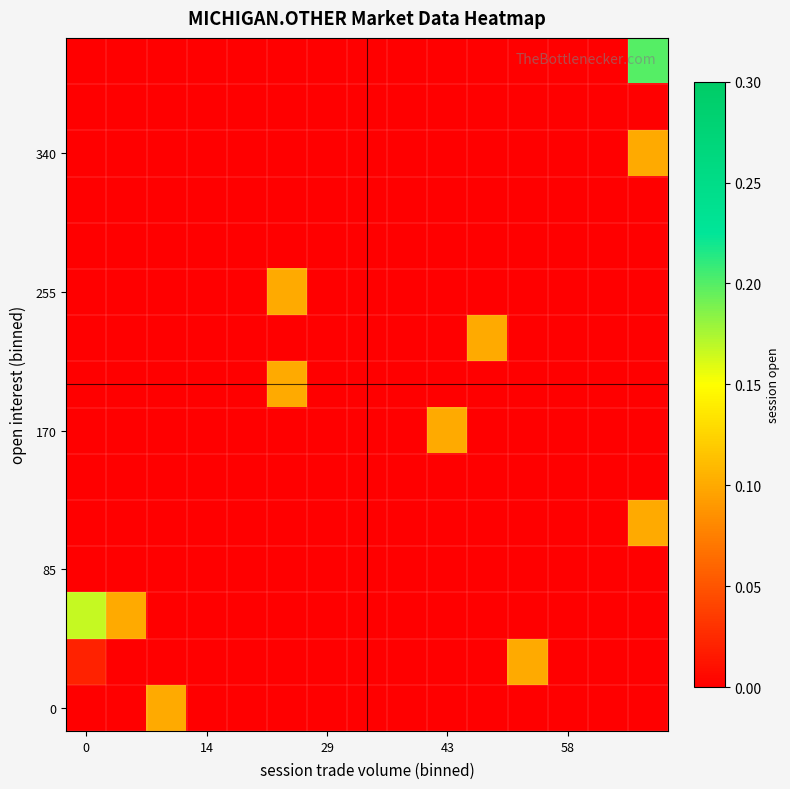

How many categories are shown in the chart?

15